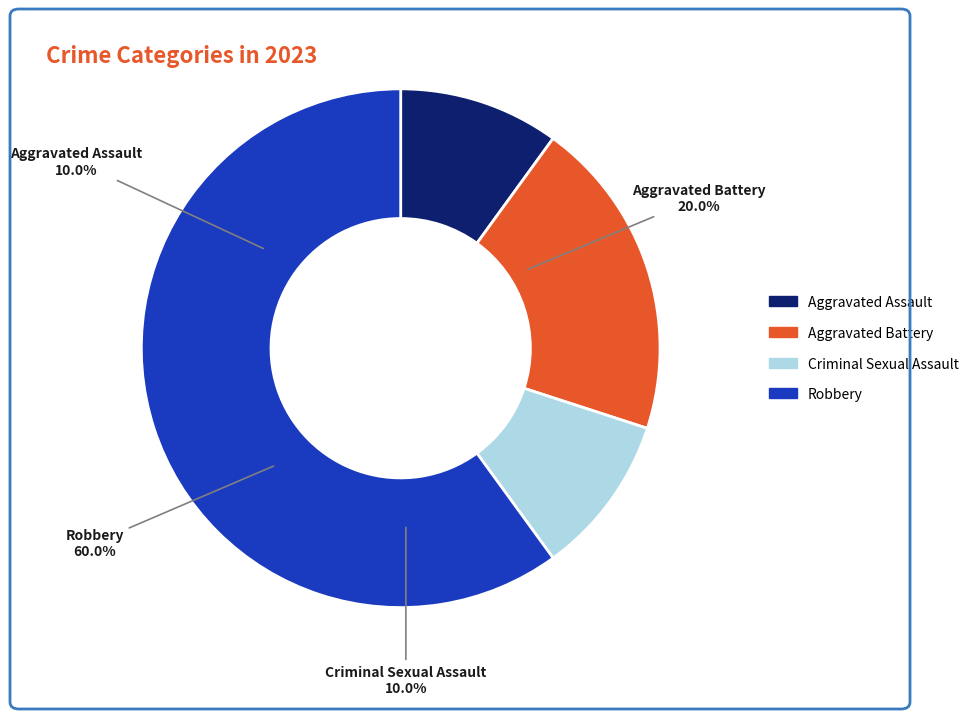

Is the sum of Aggravated Battery and Criminal Sexual Assault greater than half?

No